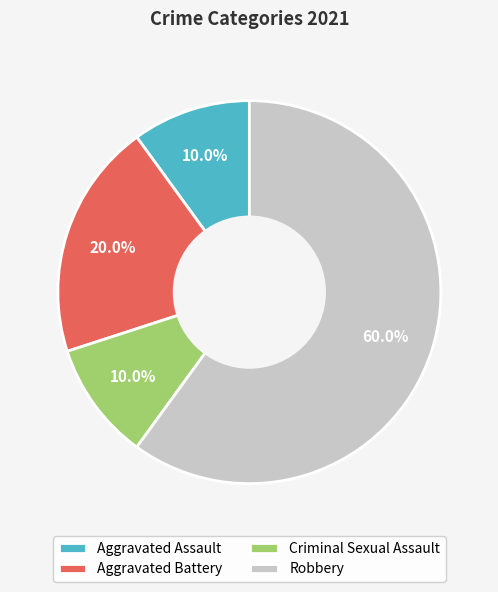

Combined, what portion of the pie is Criminal Sexual Assault and Robbery?

70.0%